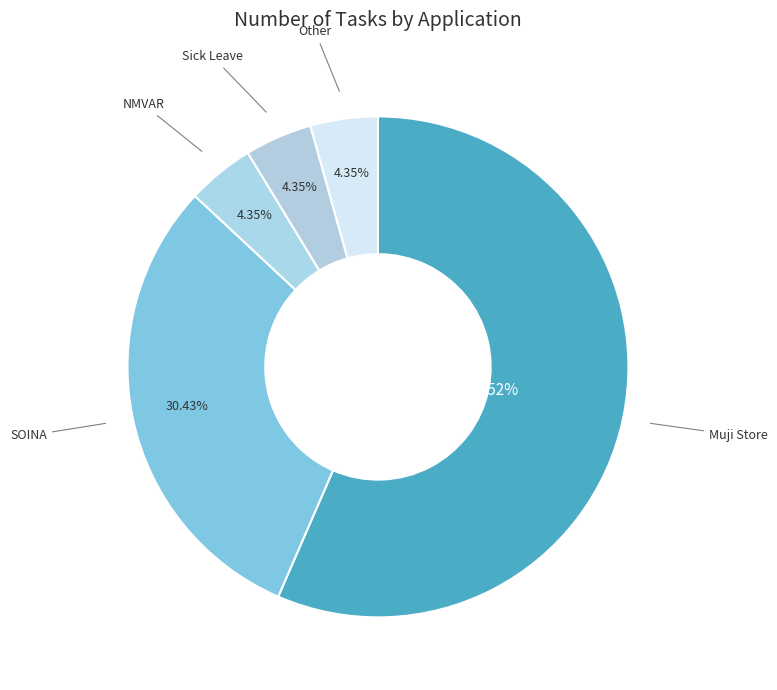

How many segments does this pie chart have?

5